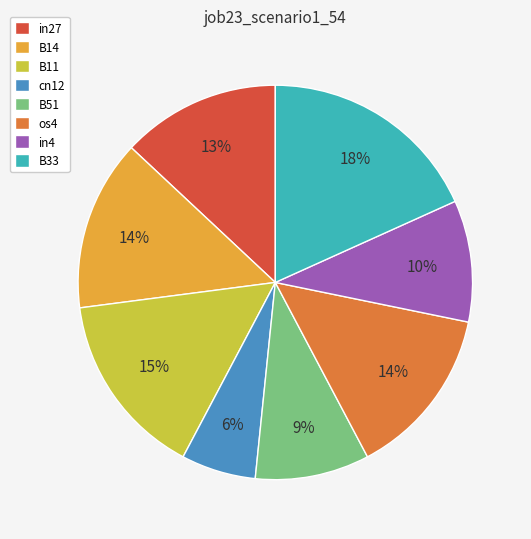

What percentage is the cn12 slice, to the nearest percent?

6%